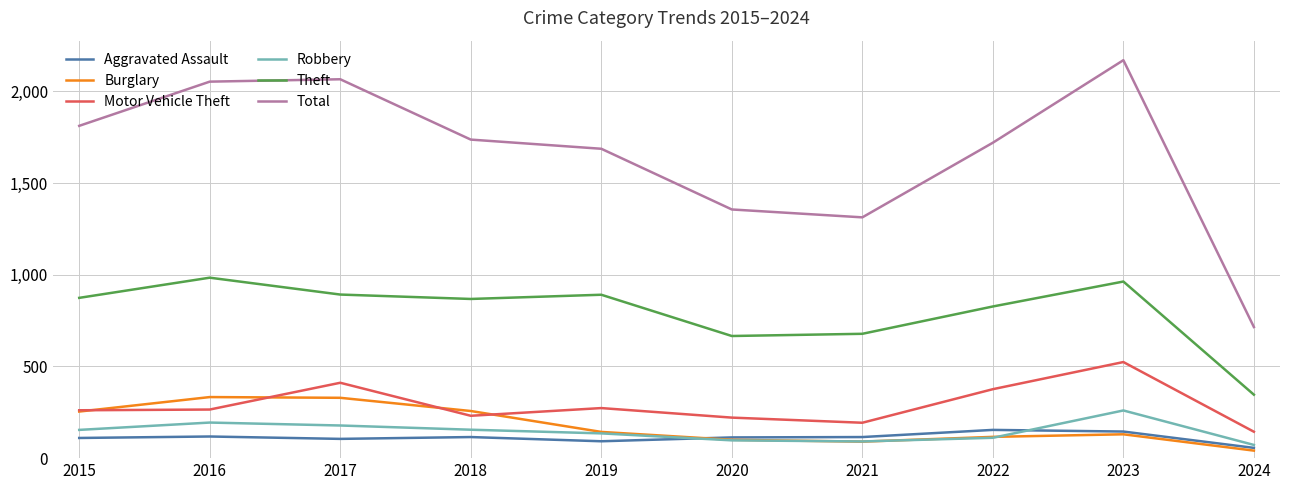

Where is the first local minimum for Theft?

2018